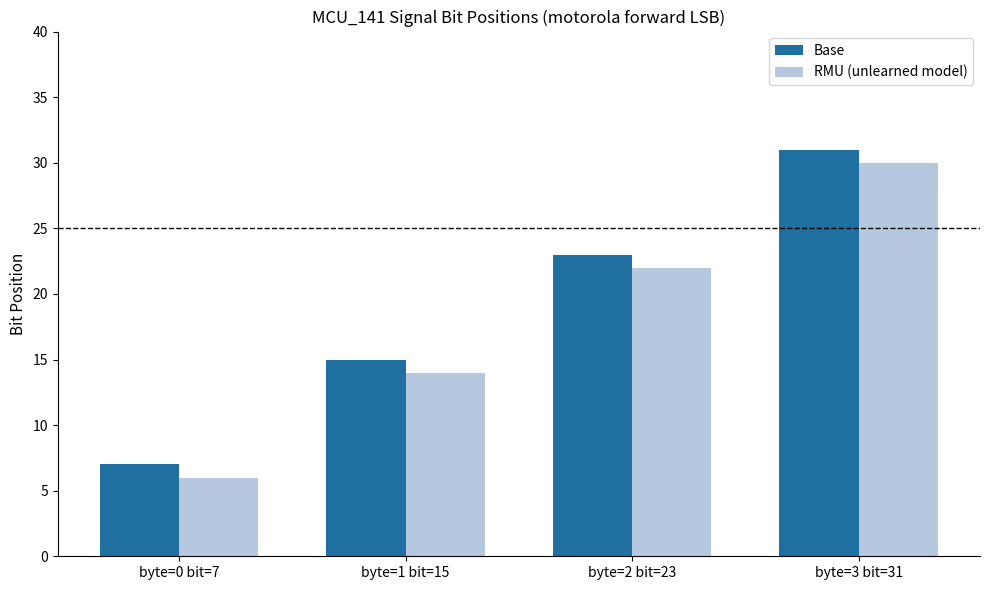

At which category is the sum across all series the highest?

byte=3 bit=31